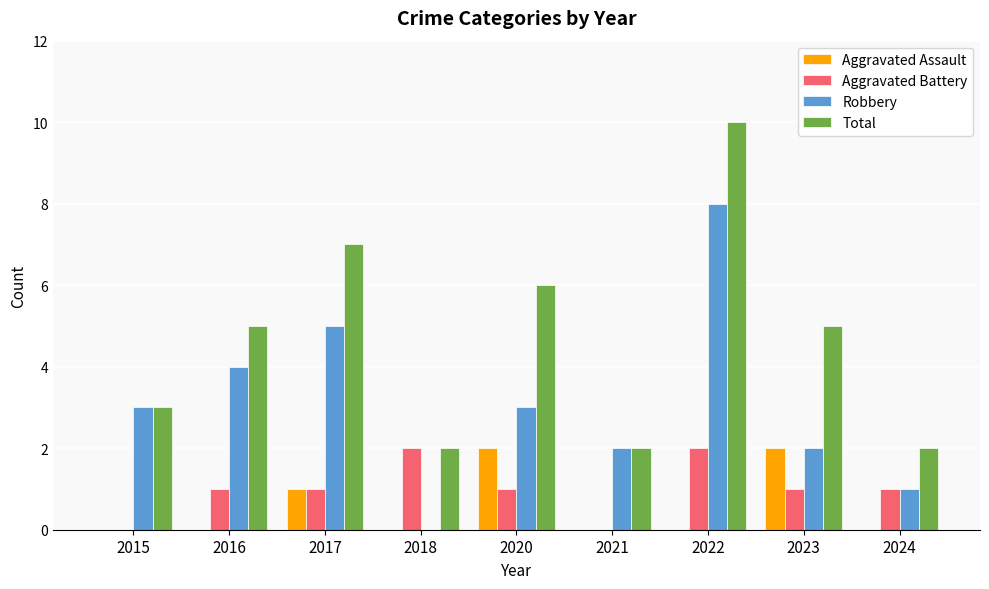

At which category is the sum across all series the highest?

2022